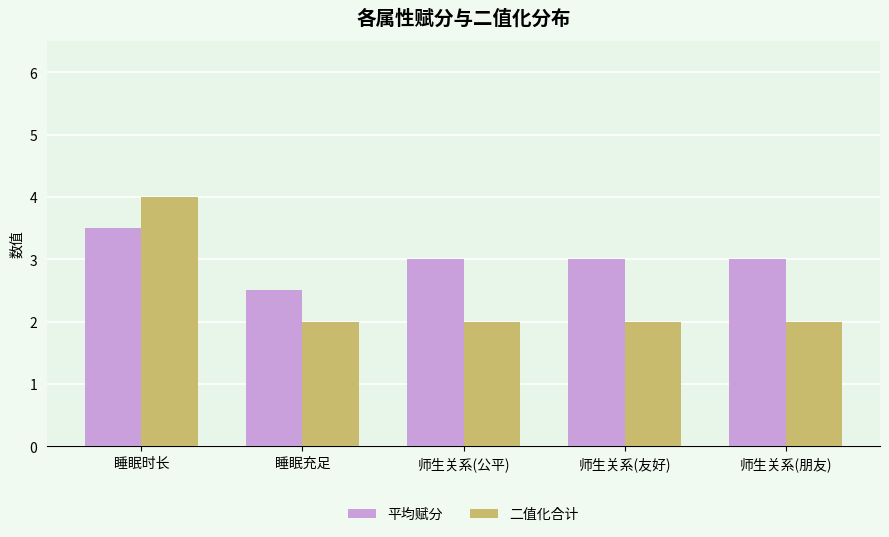

True or false: 二值化合计 has a value of 3.3 at 师生关系(朋友).

False